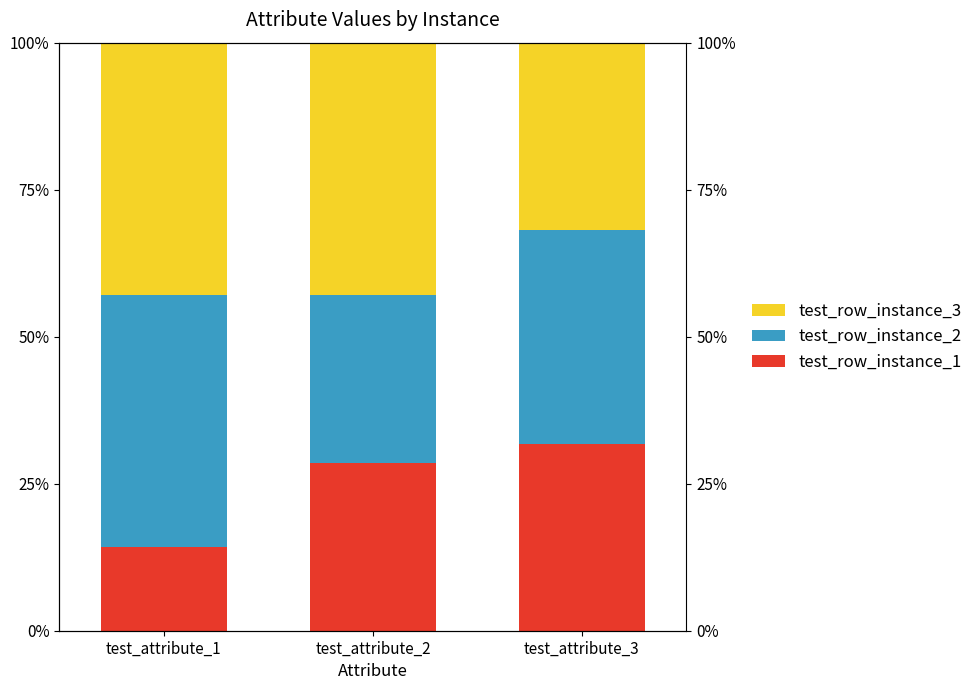

What is the value of the test_row_instance_3 bar at the 3rd from the left?

31.8